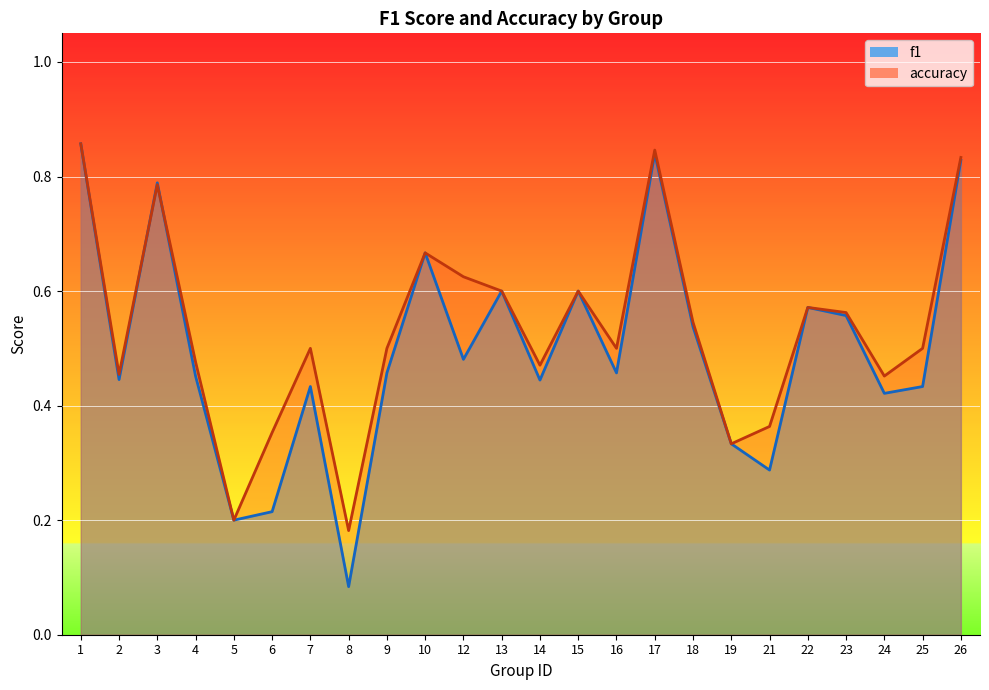

In f1, how many points are higher than both neighbors (excluding endpoints)?

7